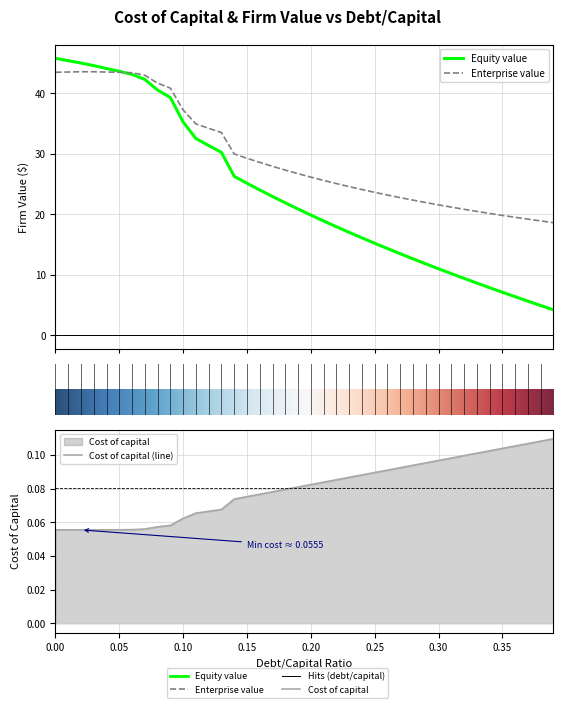

What is the minimum value for enterprise_value?

18.6